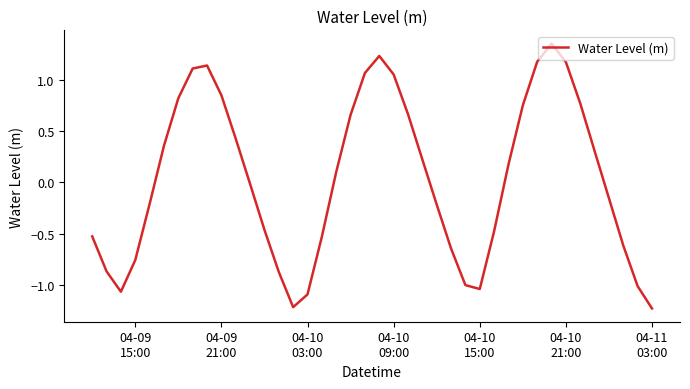

What is the difference between the maximum and minimum values?

2.6